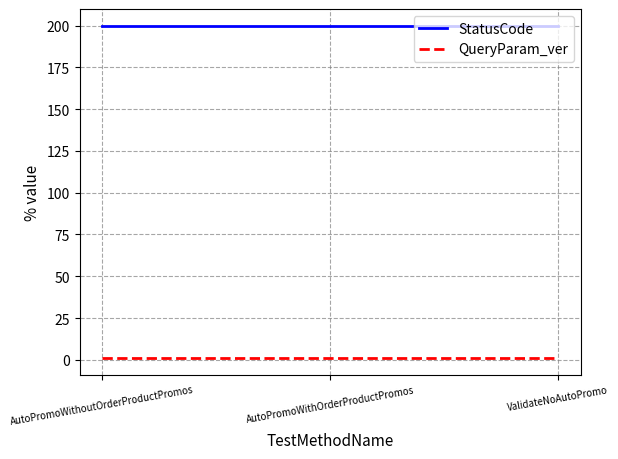

At how many categories does at least one series exceed 133?

3